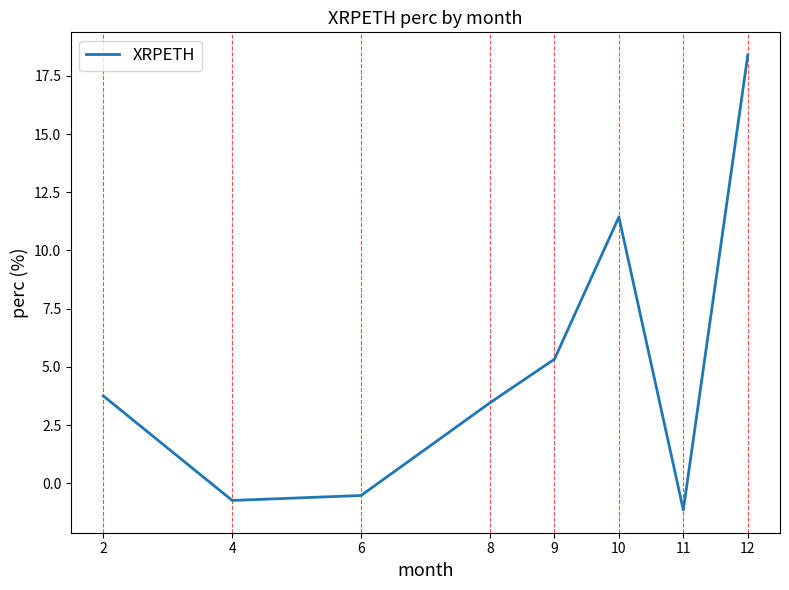

What is the difference between the second highest and second lowest values?

12.2